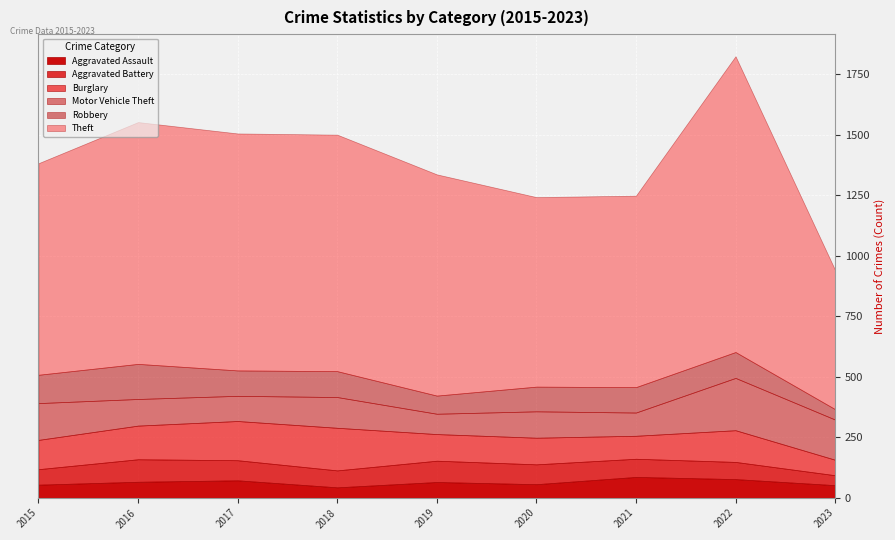

Rank the series at 2015 from lowest to highest value.

Aggravated Assault, Aggravated Battery, Robbery, Burglary, Motor Vehicle Theft, Theft